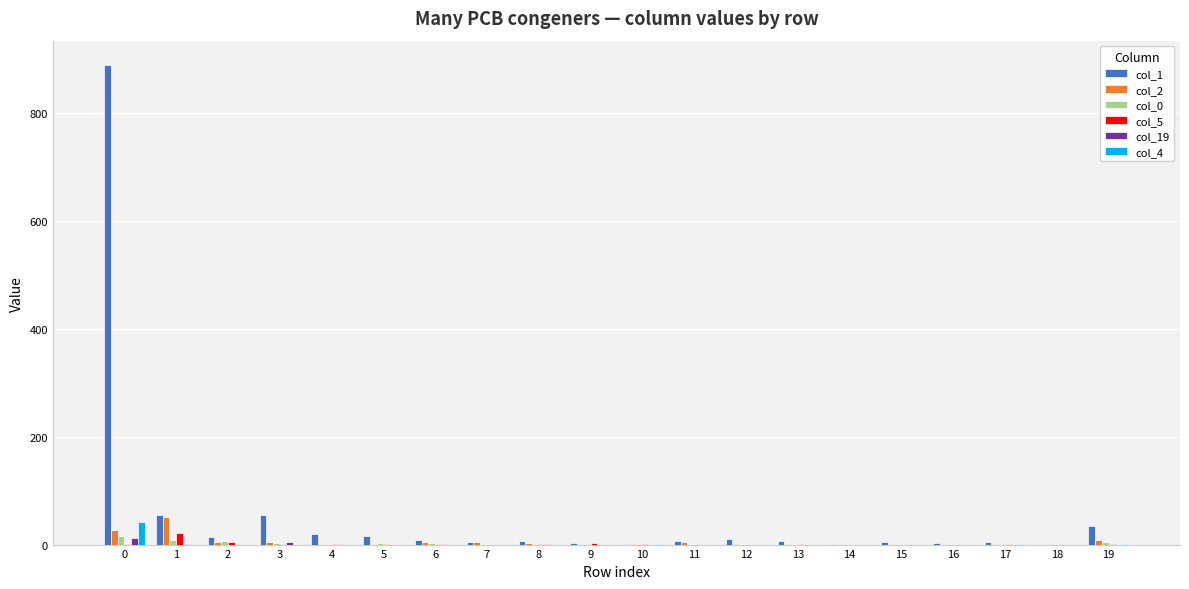

Which series has the largest total across all categories?

col_1